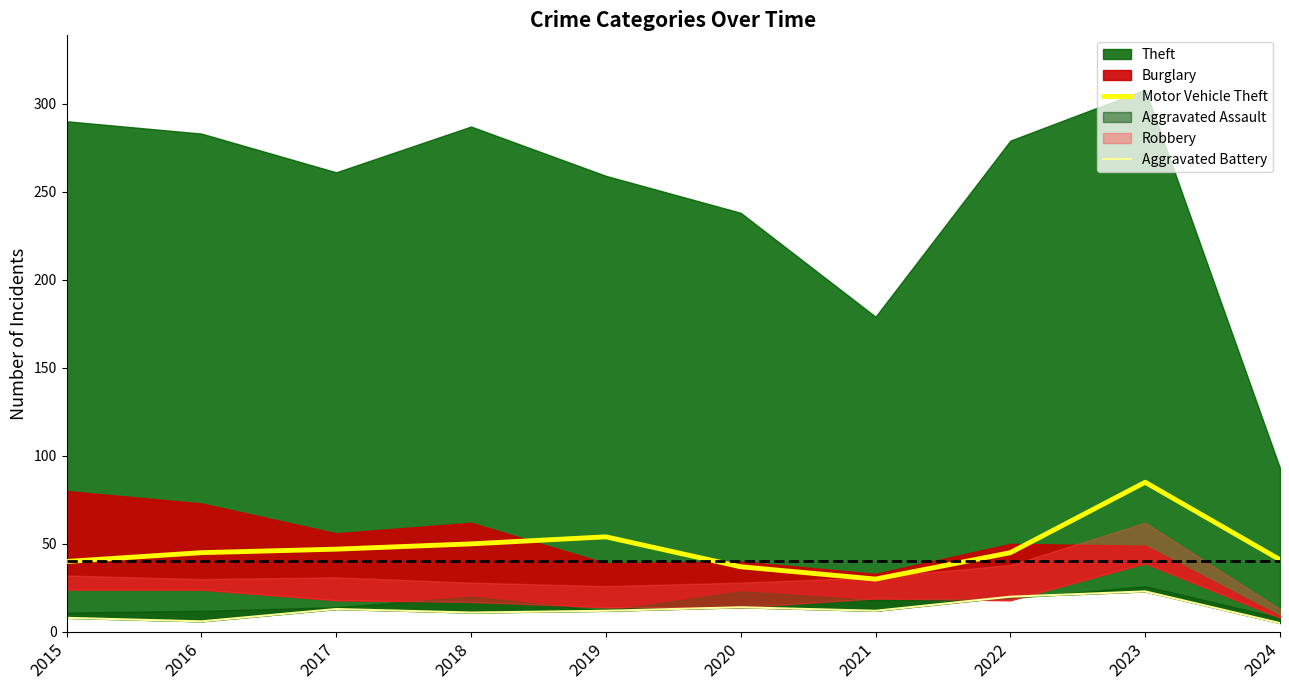

Which category has the lowest value in the Motor Vehicle Theft series?

2021